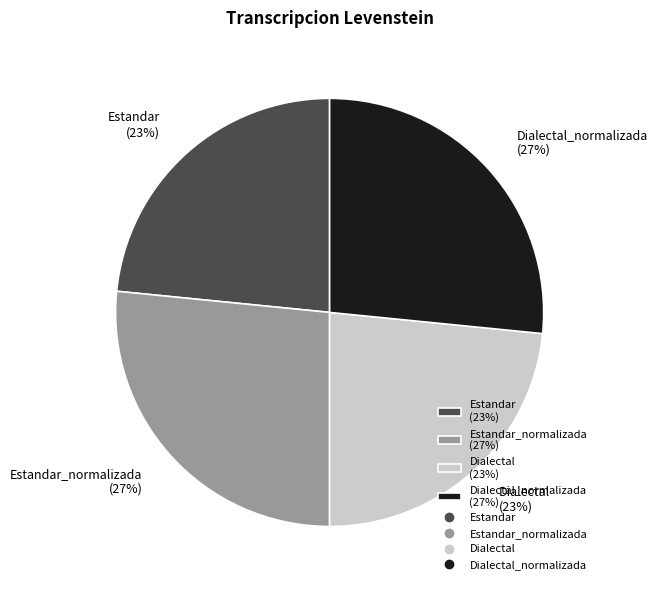

Is there a majority slice in this chart?

No